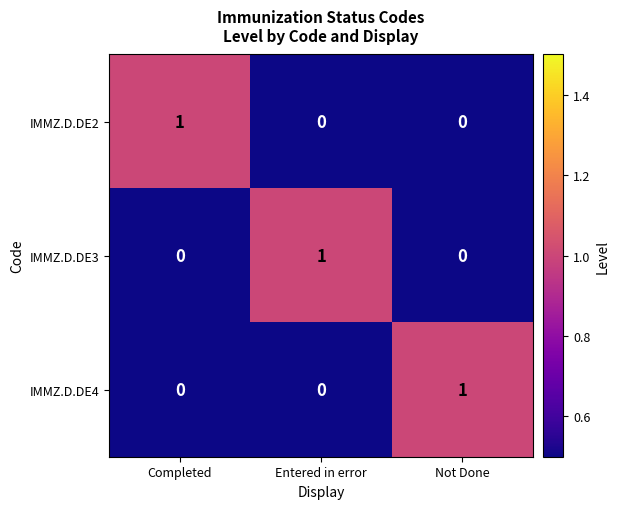

What is the maximum value for IMMZ.D.DE4?

1